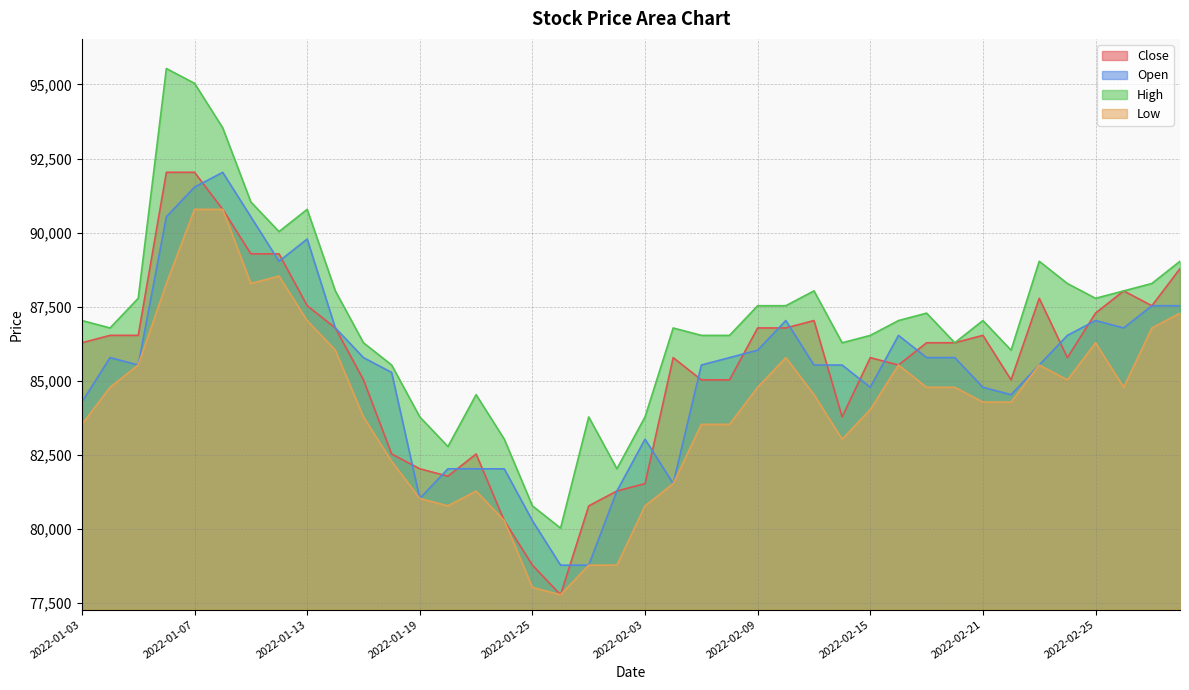

True or false: Close has a value of 130812 at 2022-02-10.

False